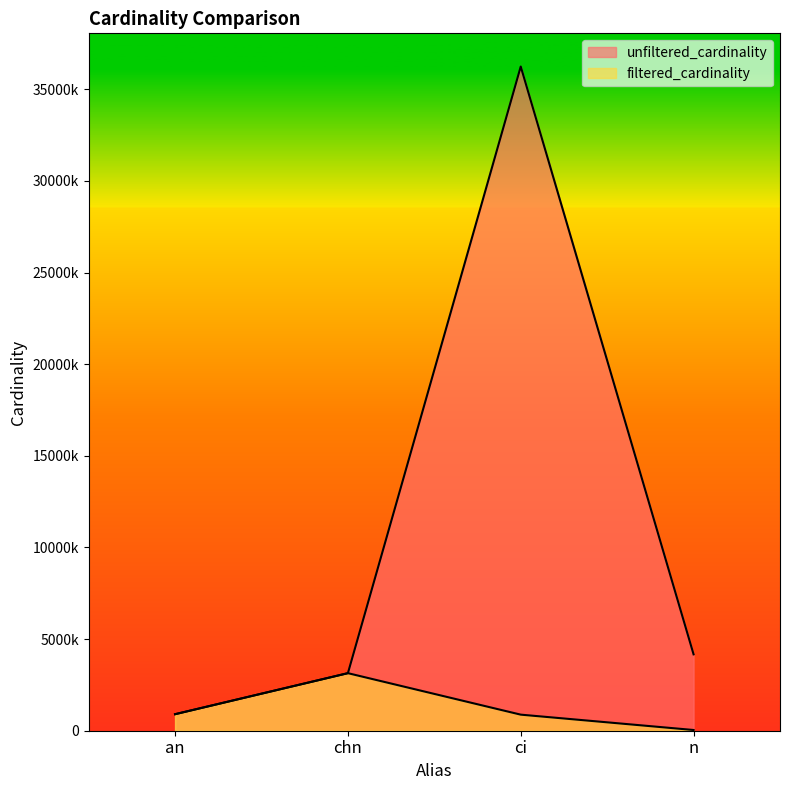

List the series in order of their overall mean, highest first.

unfiltered_cardinality, filtered_cardinality